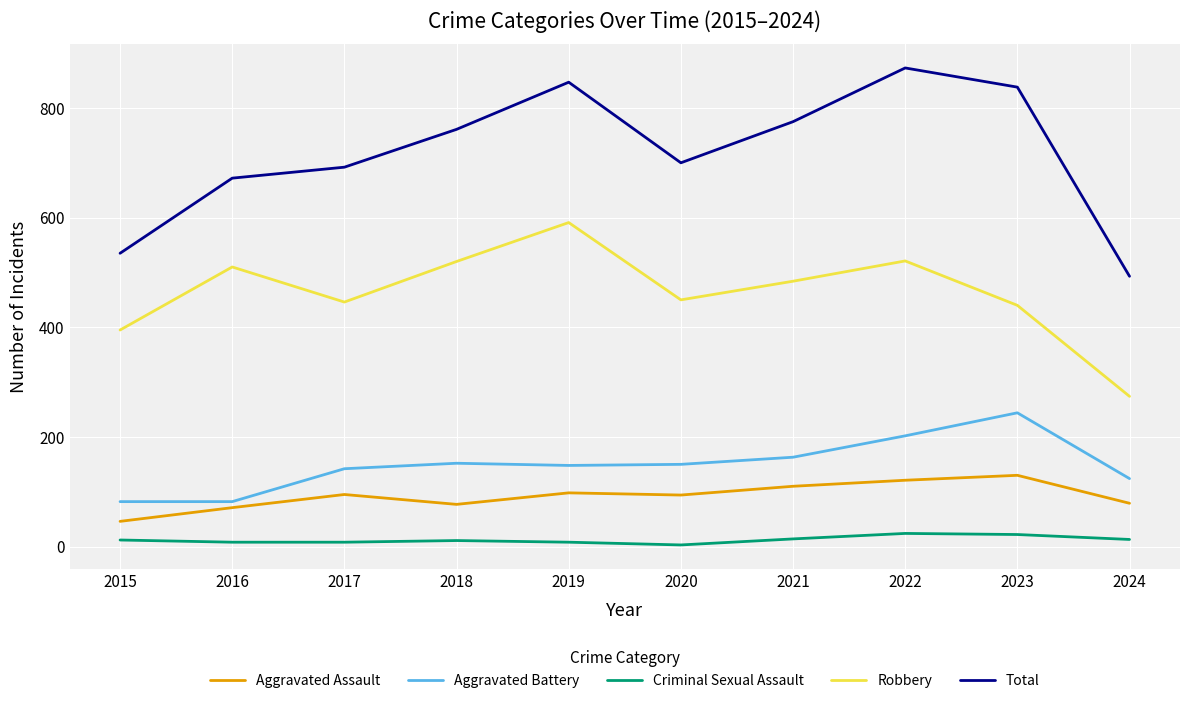

What is the highest value of the Aggravated Battery series?

244